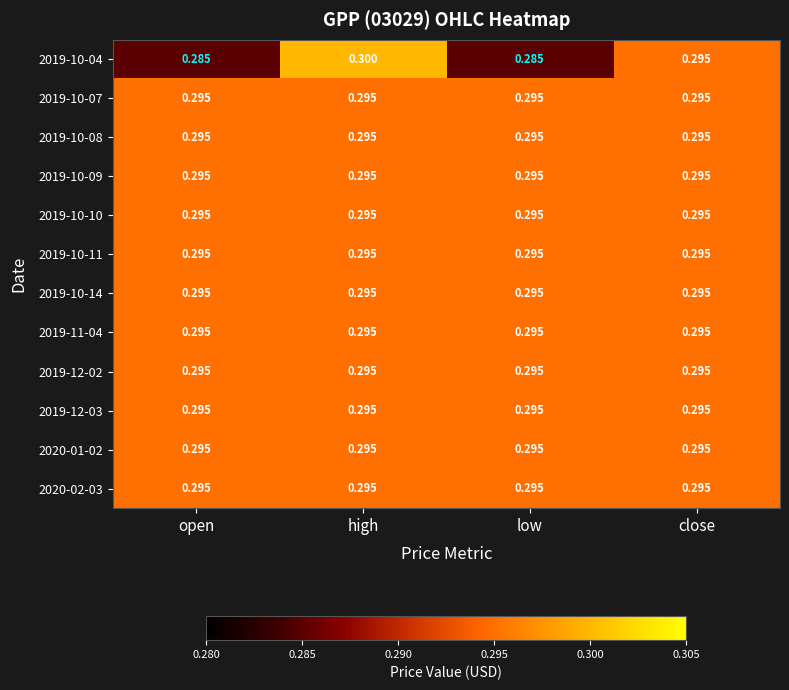

At which label does 2019-10-04 reach its peak?

high